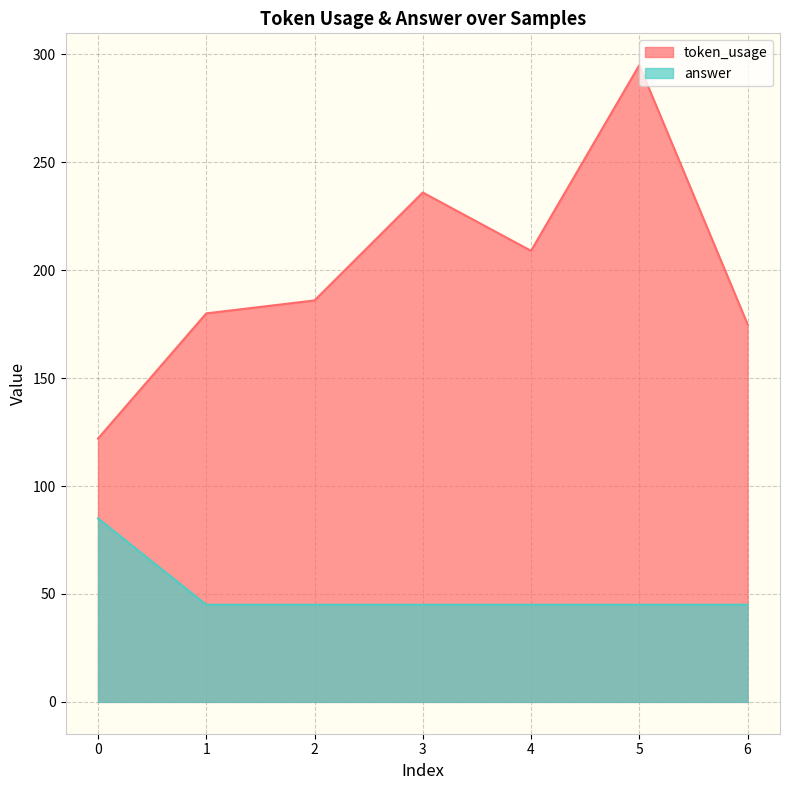

True or false: token_usage and answer intersect in this chart.

False